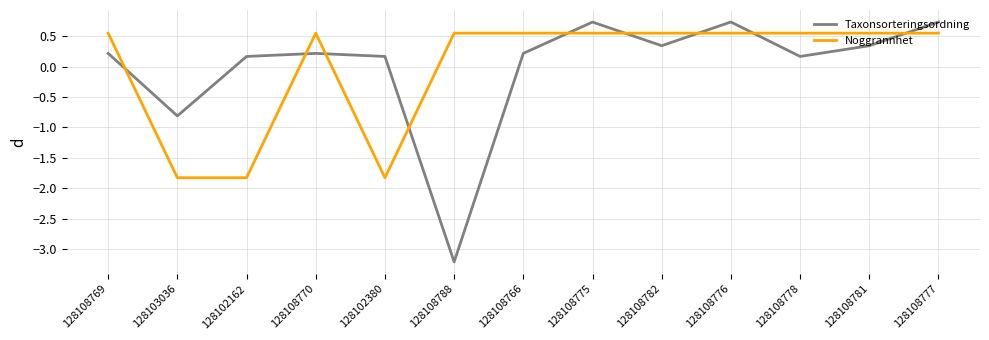

How many negative values does the Taxonsorteringsordning series have?

2